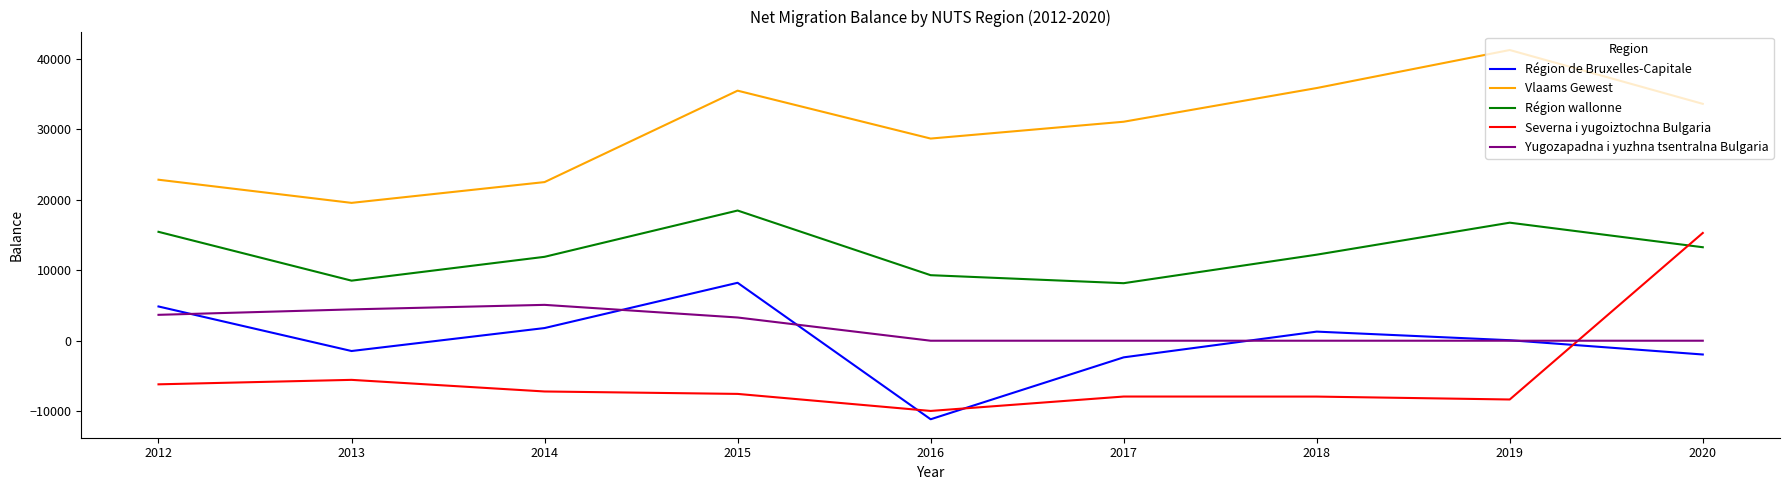

How many lines are shown in the chart?

5